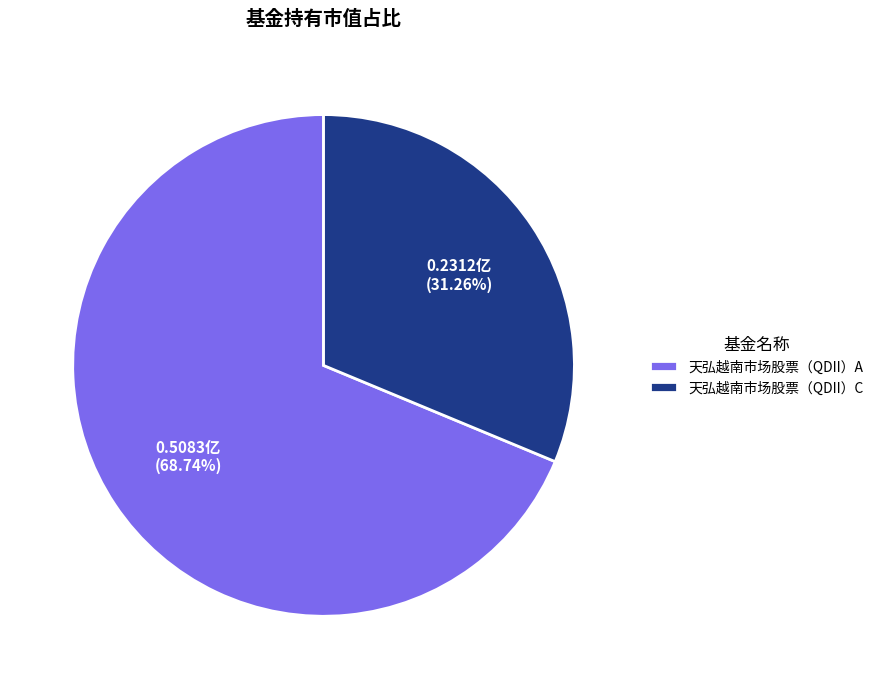

The 天弘越南市场股票（QDII）C slice represents 39% of the pie. True or false?

False